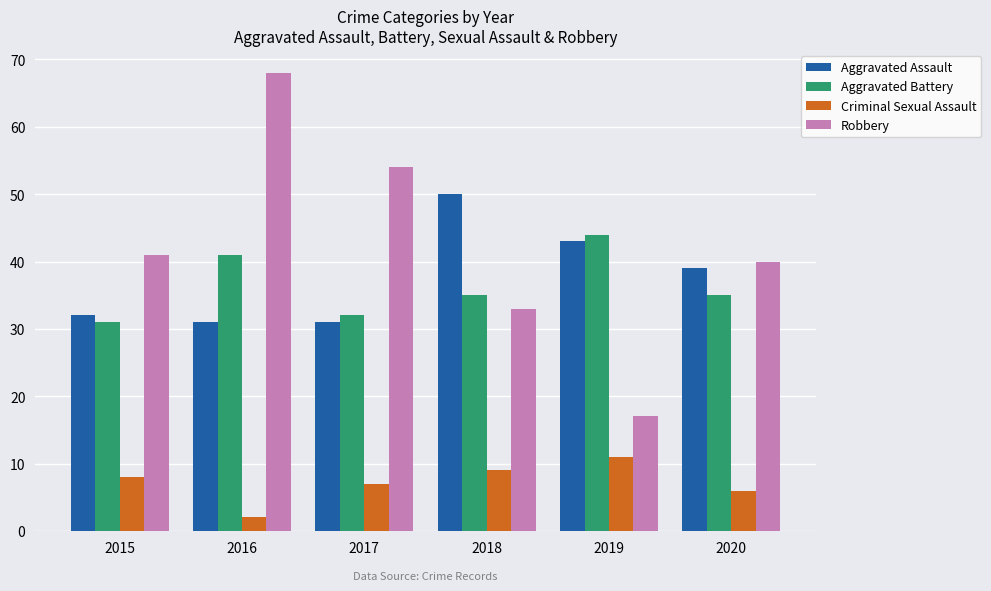

True or false: Robbery has a value of 27 at 2019.

False